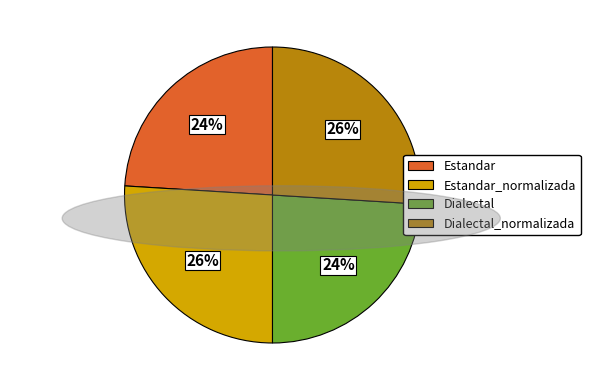

What is the ratio of the value at Dialectal to the value at Dialectal_normalizada?

0.9